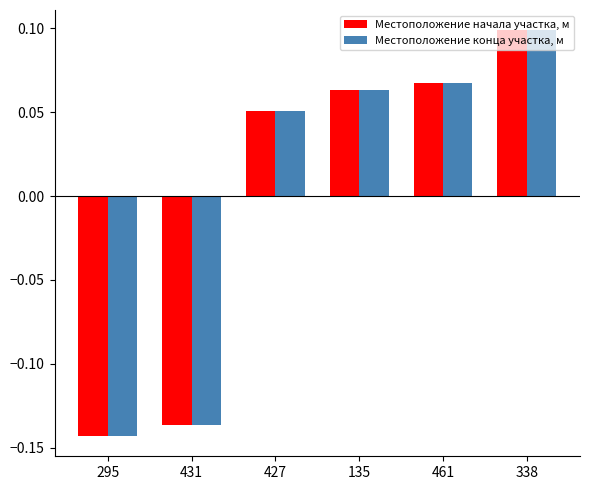

At which label does Местоположение конца участка, м reach its minimum?

295